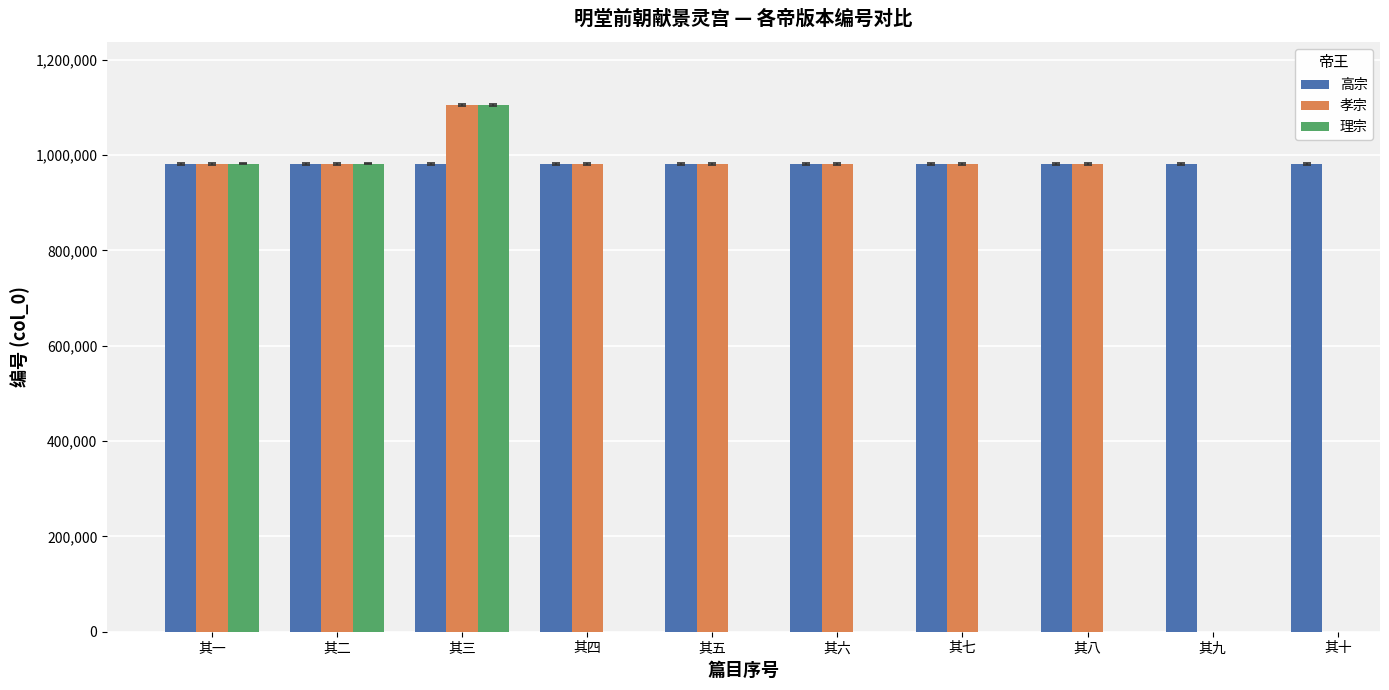

What is the sum of the 高宗 values at 其一 and 其三?

1964045